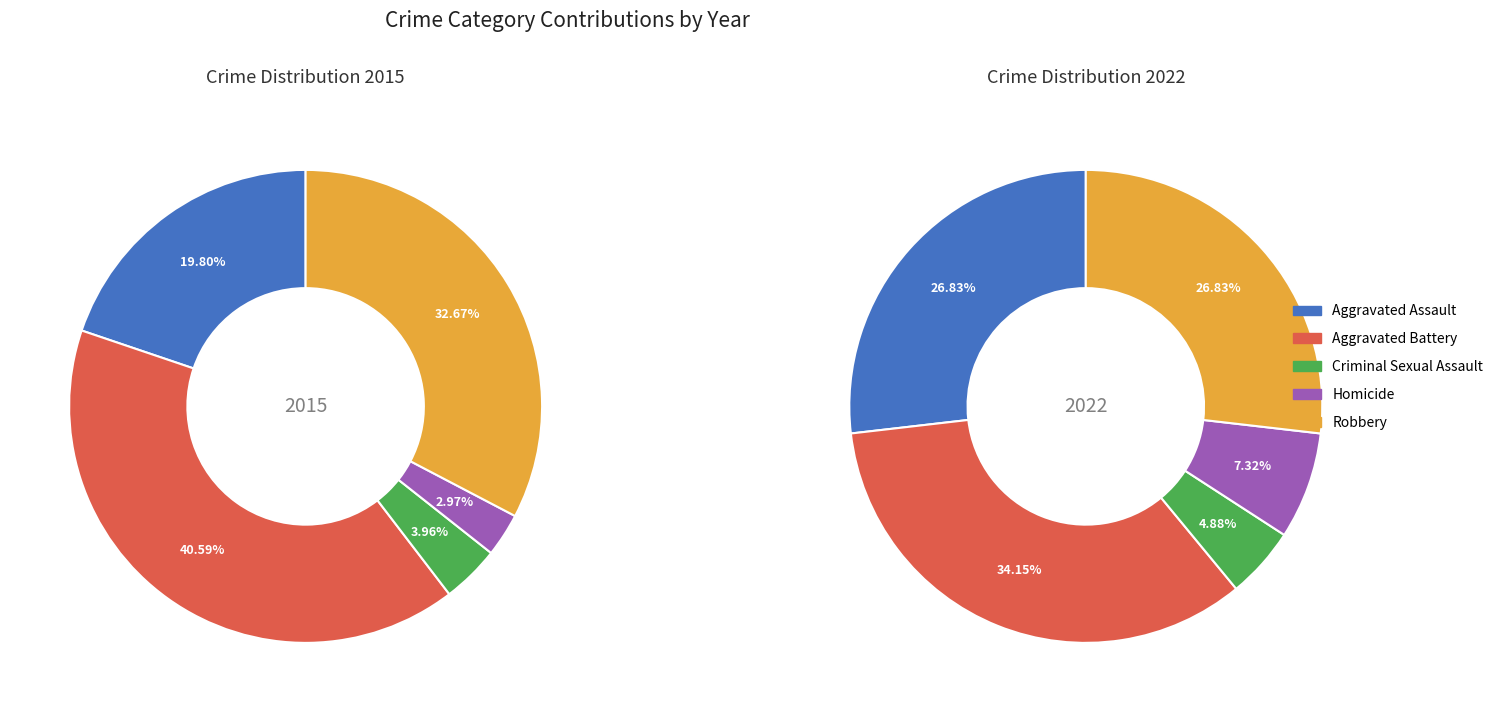

Between 2 and 3, which is larger?

2